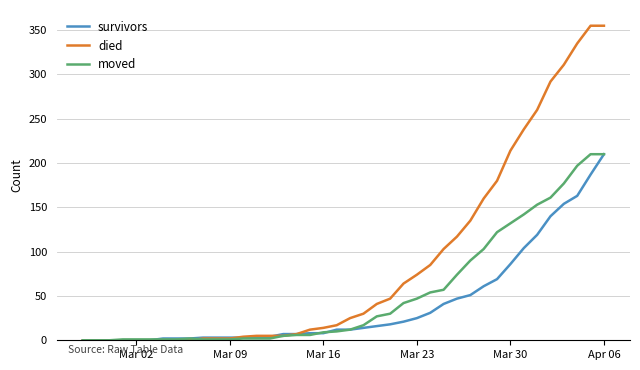

What is the maximum value shown in the chart?

355